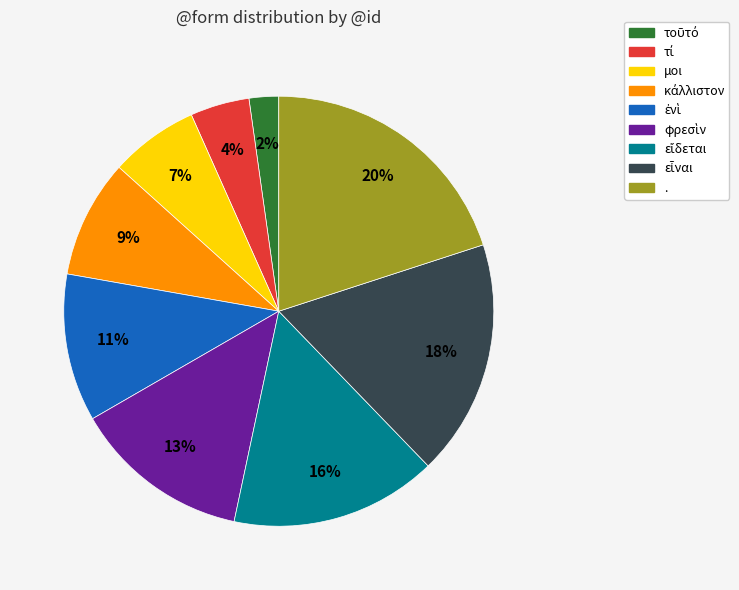

Which category has the biggest portion of the pie?

.